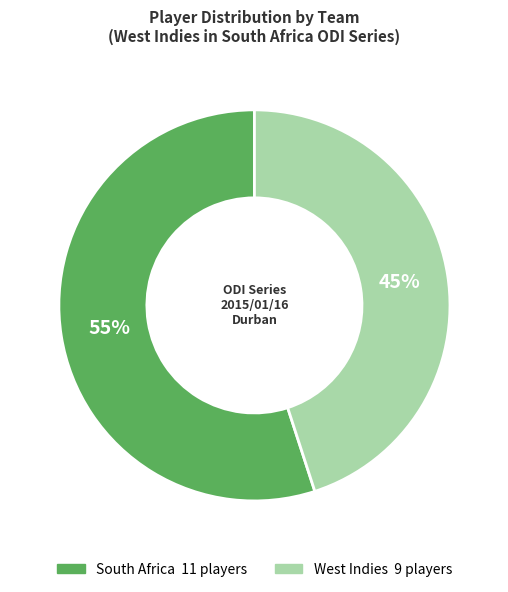

Is there a majority slice in this chart?

Yes